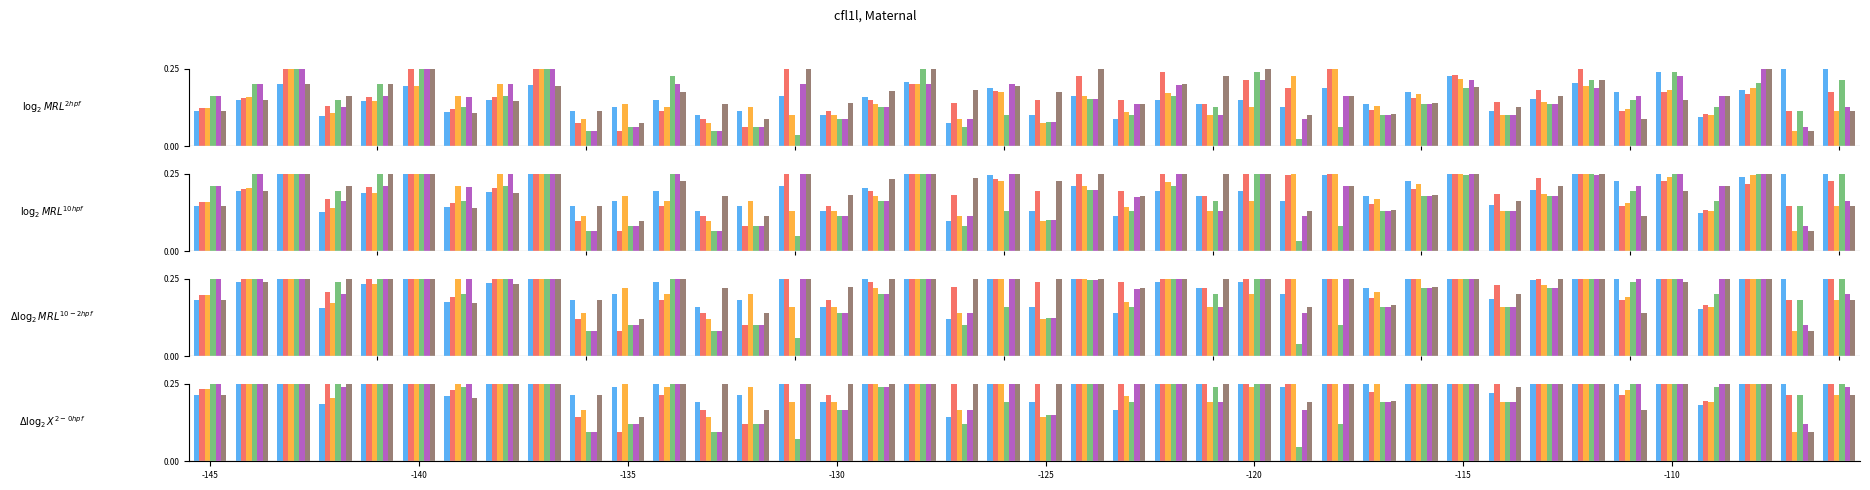

Are the bars grouped side by side (vs. stacked)?

Yes